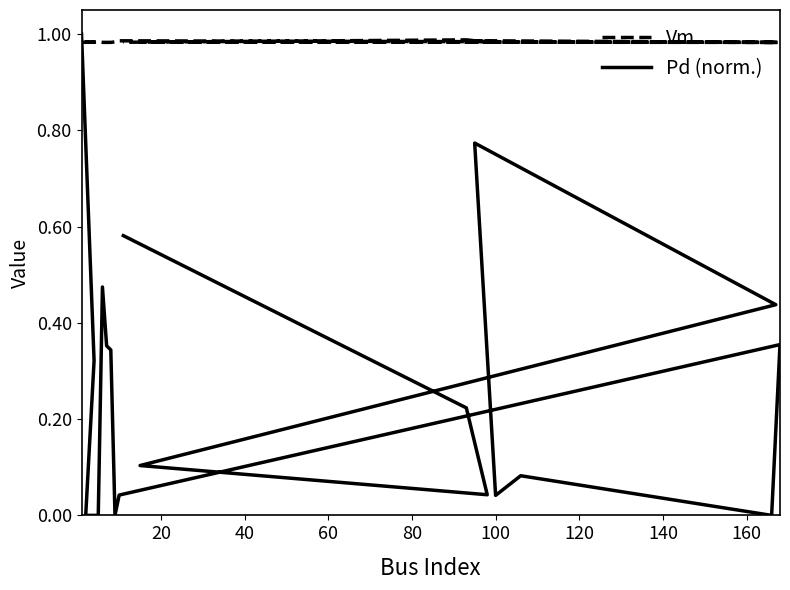

What is the difference between the second highest and minimum values in the Pd (norm.) series?

0.8